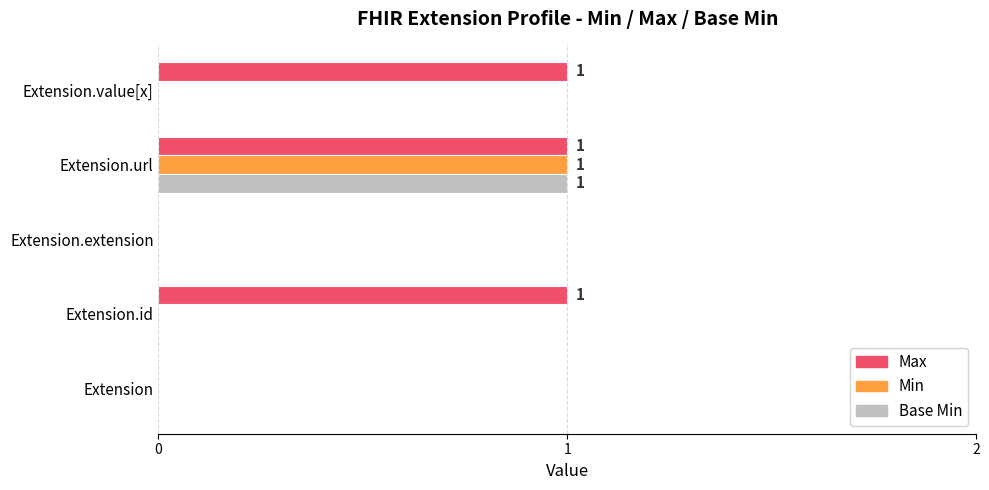

The Max series shows 1 at Extension.id. True or false?

True